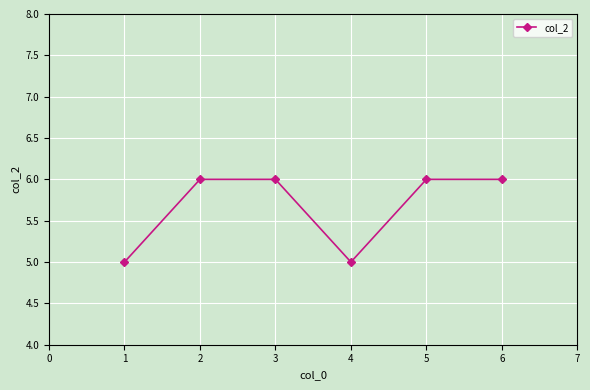

What is the sum of all values?

34